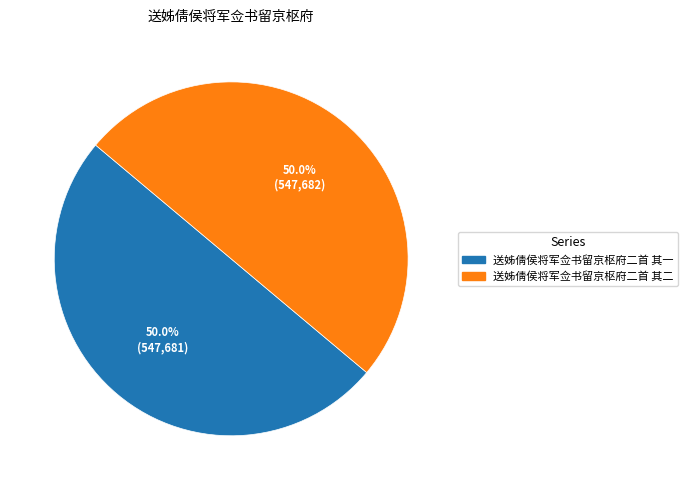

To the nearest percent, what percentage of the pie is 送姊倩侯将军佥书留京枢府二首 其一?

50%